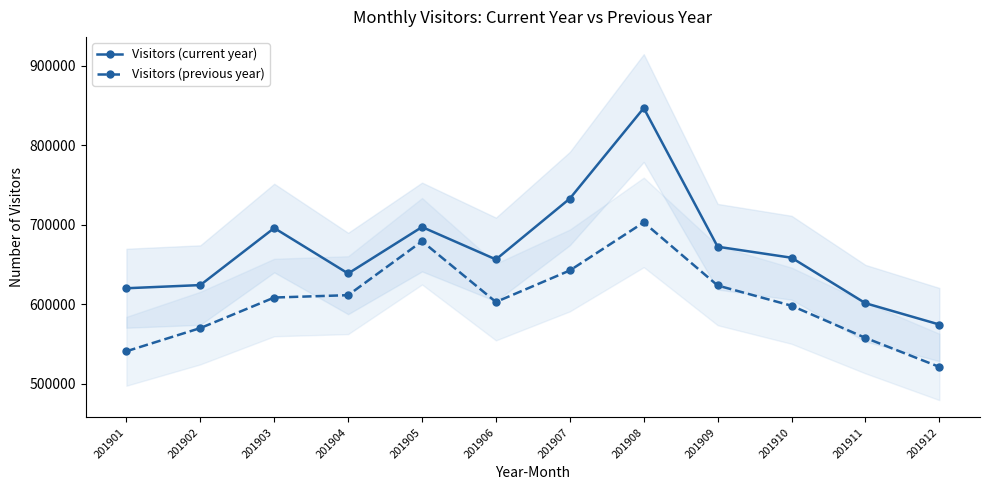

True or false: Visitors (current year) has more than 2 interior local peaks.

True